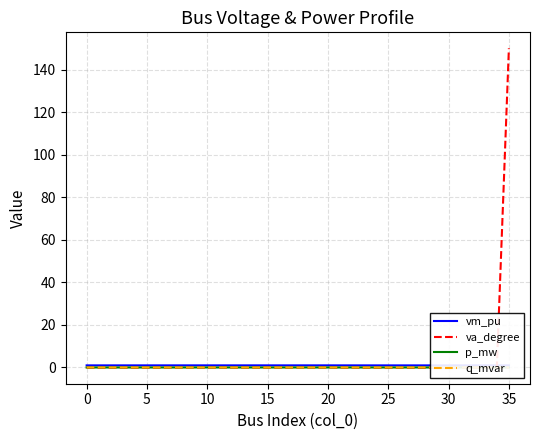

At 19, list the series in order from largest to smallest.

vm_pu, p_mw, q_mvar, va_degree